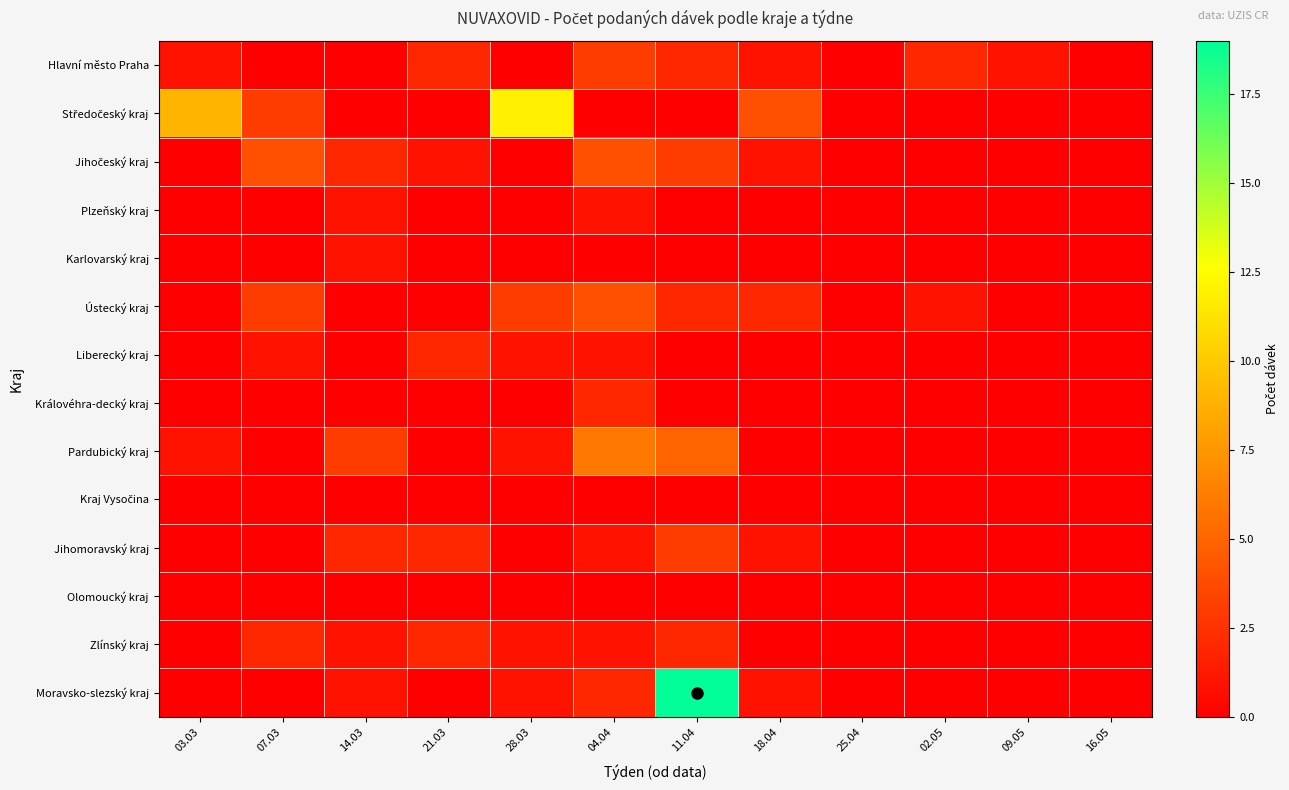

Which series has the largest total across all categories?

Středočeský kraj